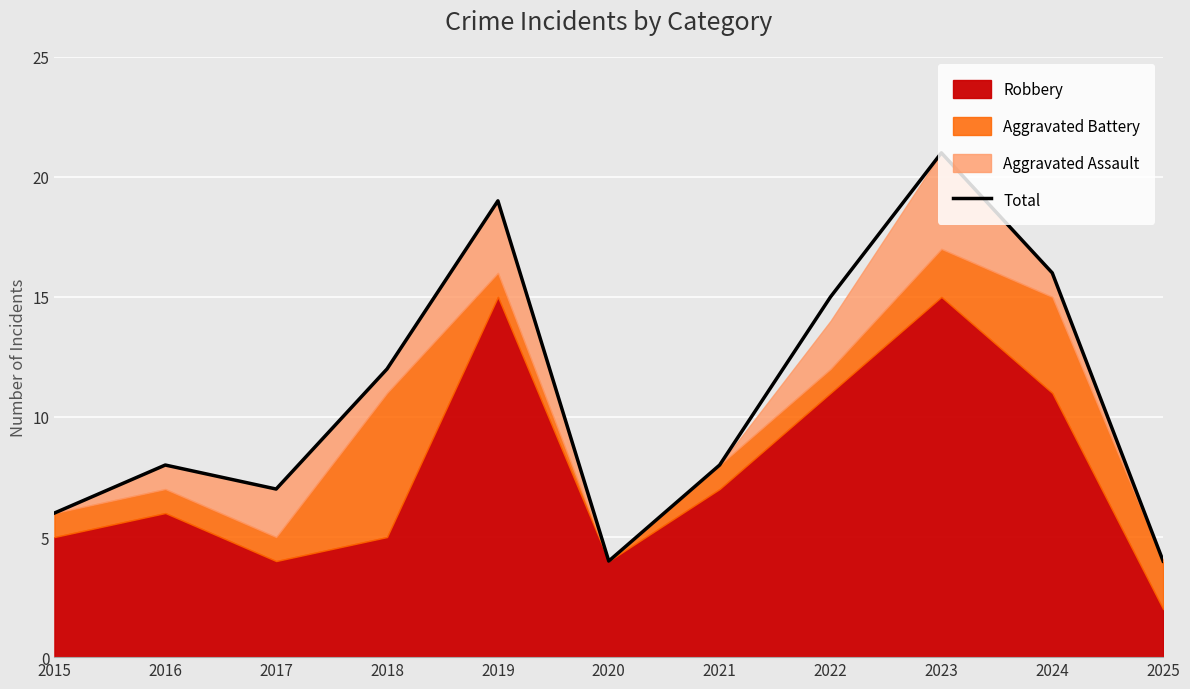

Reading right to left, transcribe all the data shown in this chart.

4	16	21	15	8	4	19	12	7	8	6